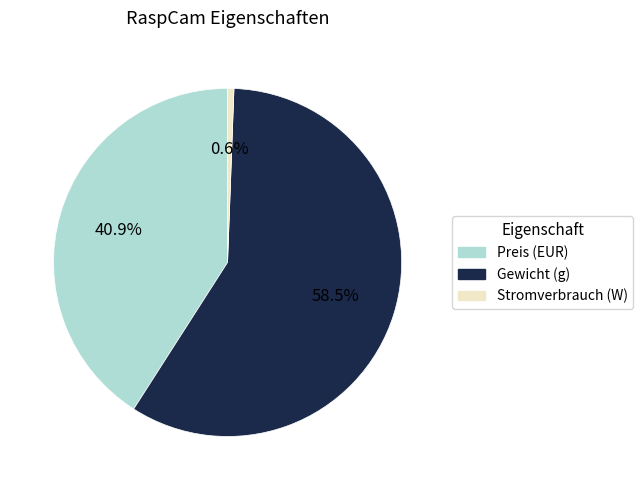

Which has a higher value, Gewicht (g) or Stromverbrauch (W)?

Gewicht (g)